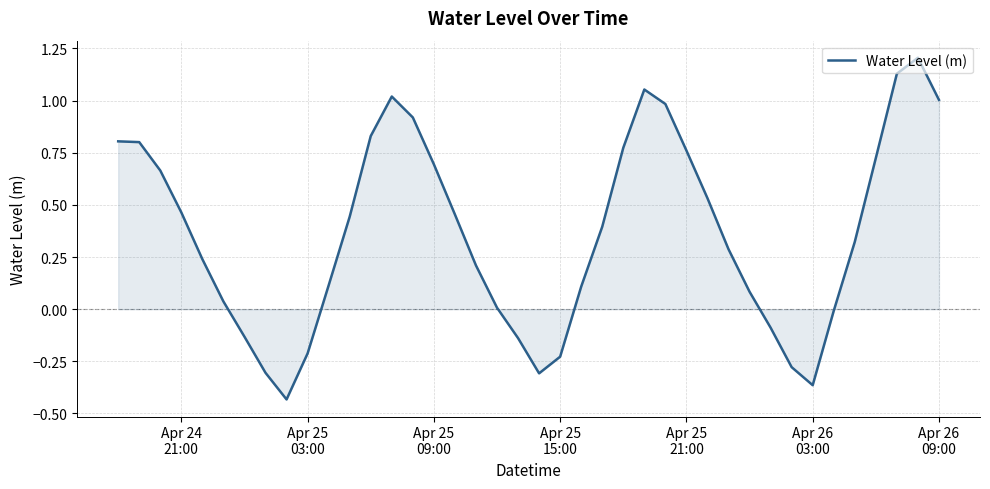

What is the maximum value shown in the chart?

1.2